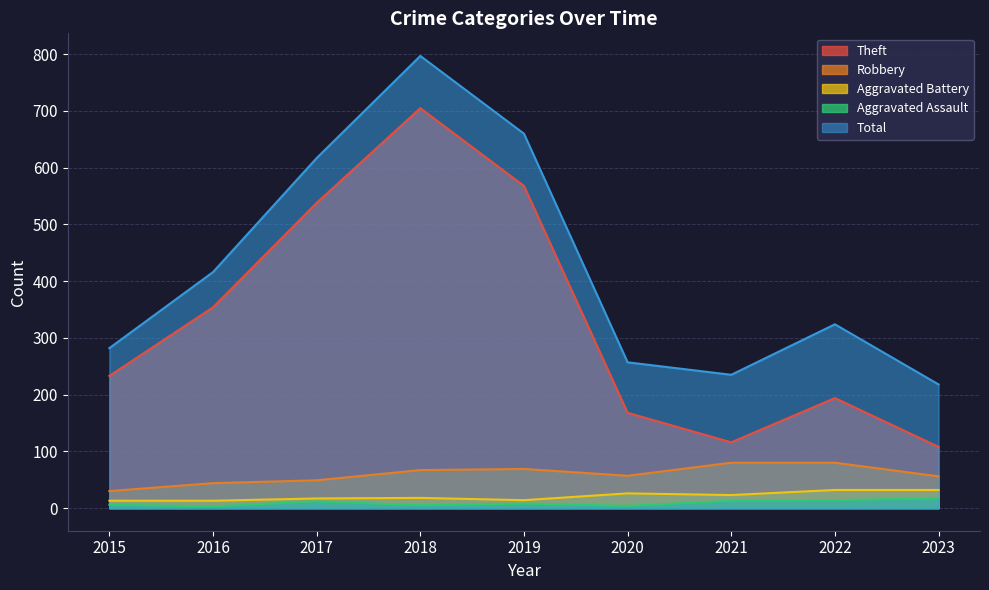

Which category has the highest value in the Total series?

2018